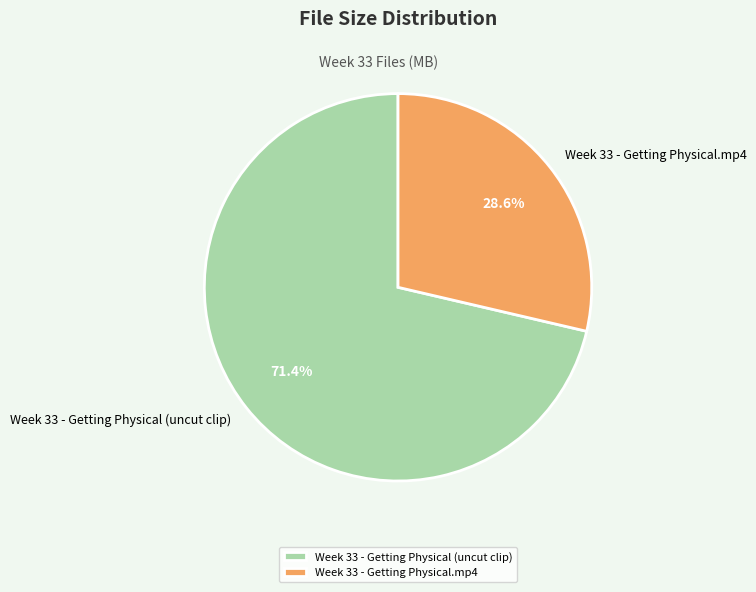

To the nearest percent, what is the average slice percentage?

50%